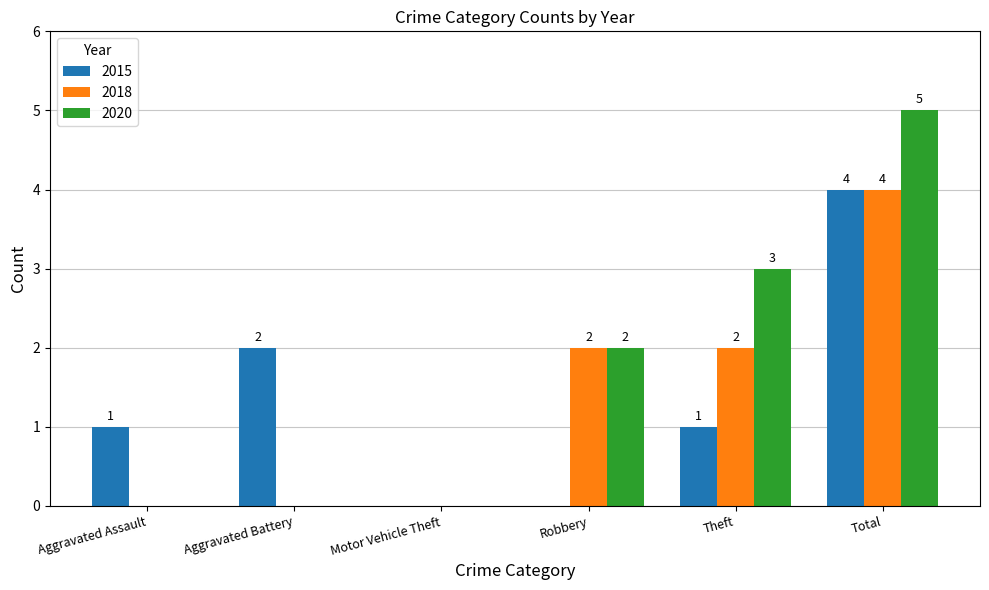

At which label is 2020 closest to 2?

Robbery